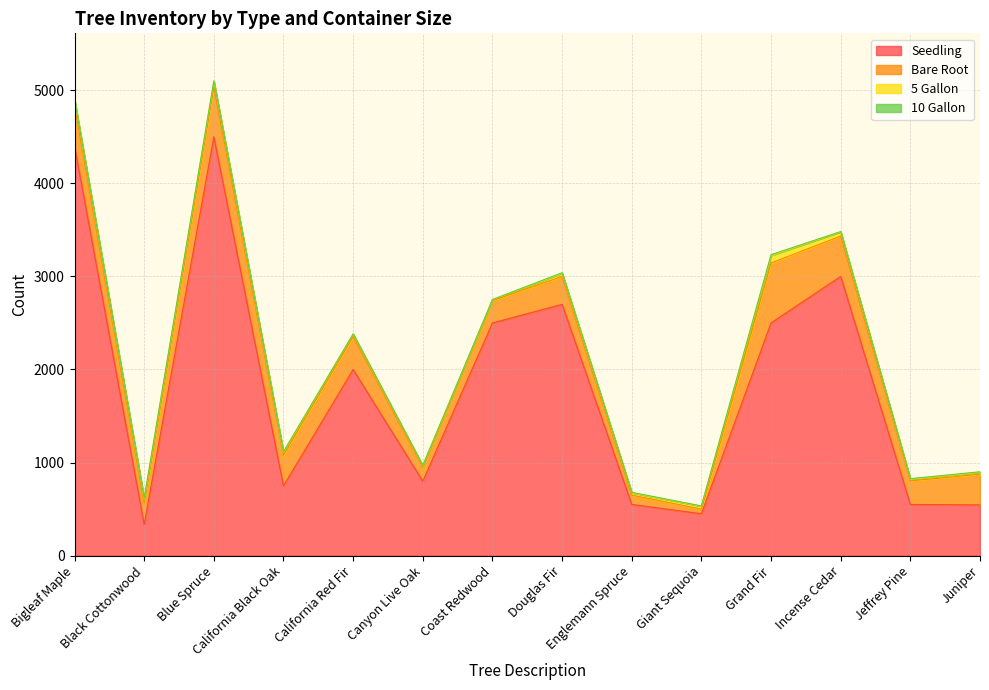

True or false: 10 Gallon and Seedling cross at least once.

False